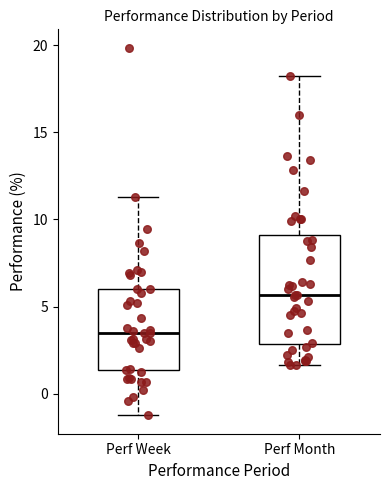

Where is the upper edge of the box for Perf Month on the y-axis? The values are not printed on the chart, so give them approximately, as read against the axis.

9.0